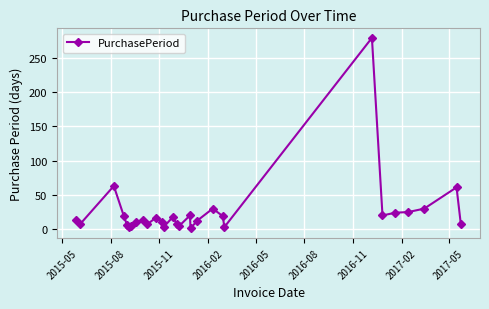

What is the average value?

26